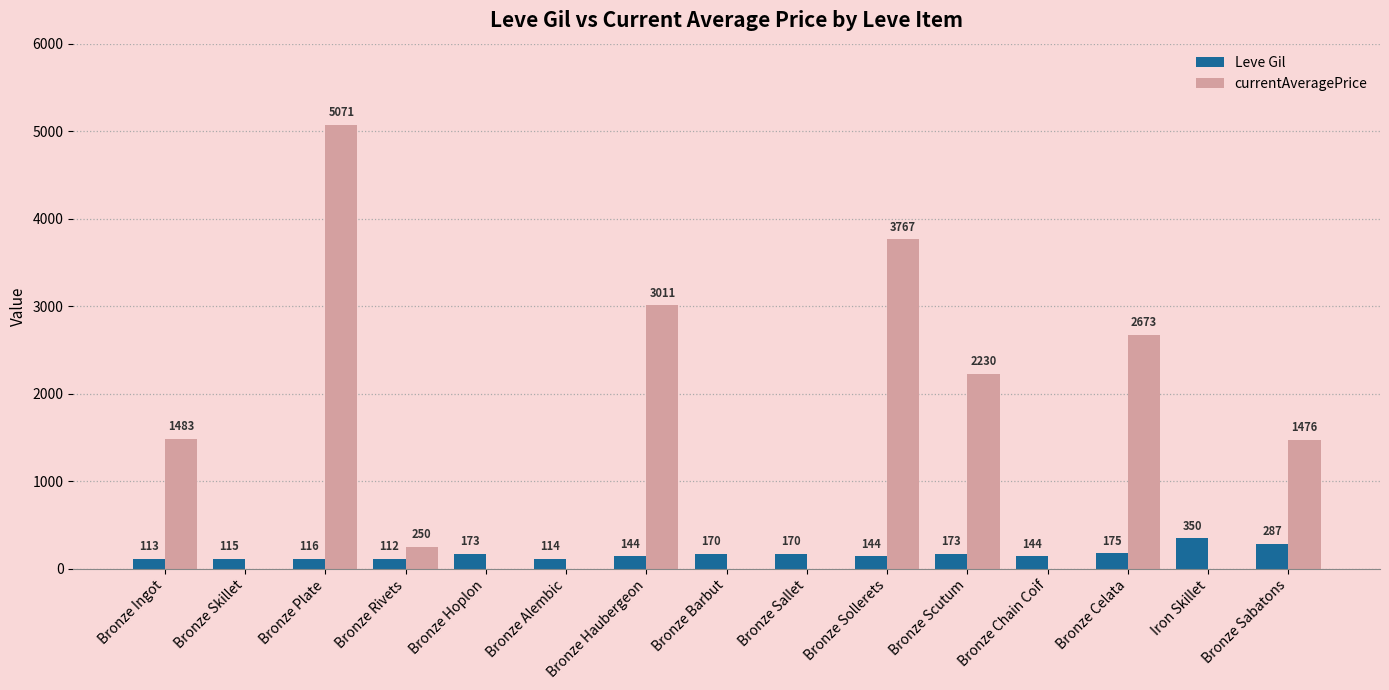

The value of Leve Gil at Bronze Rivets is 112.0. True or false?

True